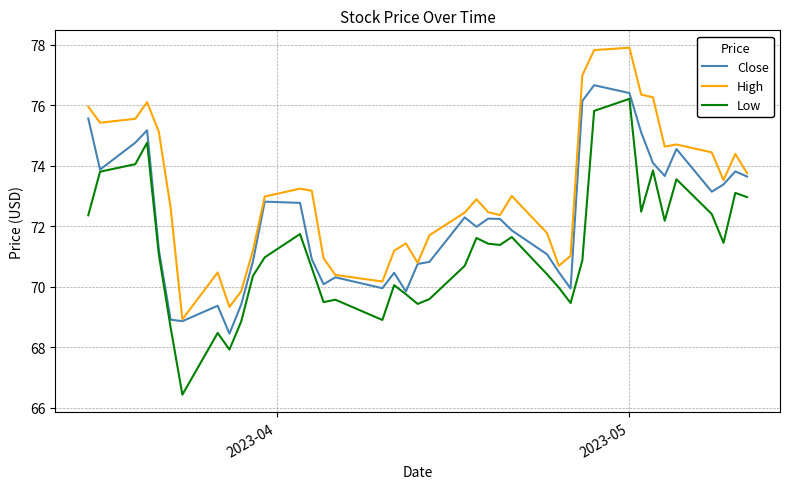

True or false: High and Low intersect in this chart.

False